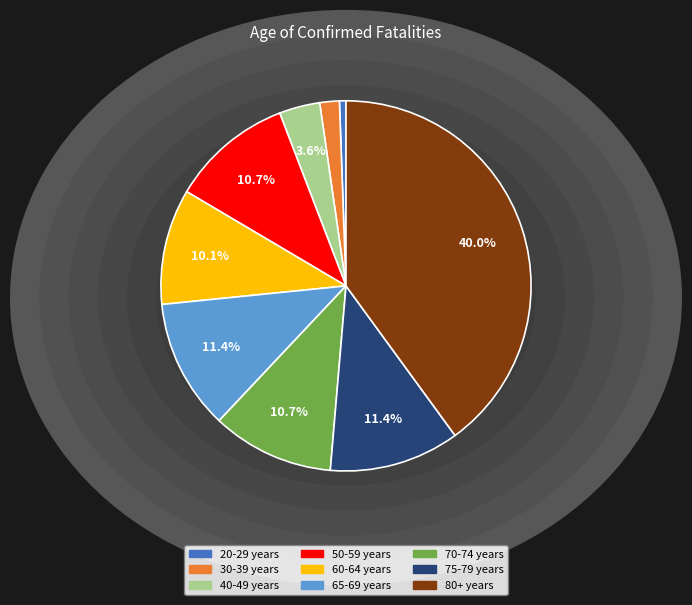

Does any single category account for the majority?

No